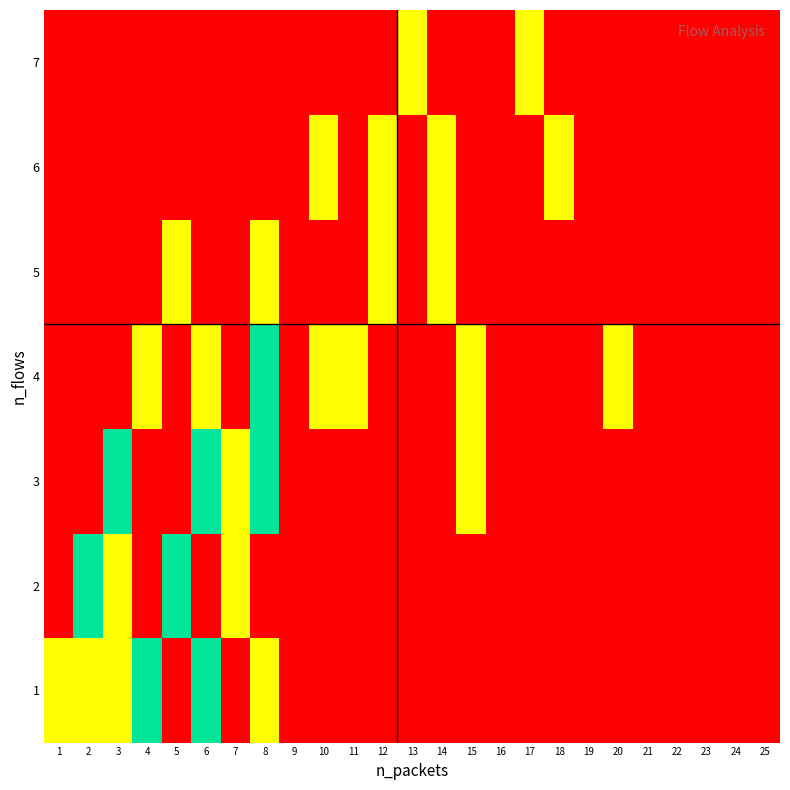

Reading left to right, what are all the values shown in this chart?

1: 1=1	2=1	3=1	4=2	5=0	6=2	7=0	8=1	9=0	10=0	11=0	12=0	13=0	14=0	15=0	16=0	17=0	18=0	19=0	20=0	21=0	22=0	23=0	24=0	25=0
2: 1=0	2=2	3=1	4=0	5=2	6=0	7=1	8=0	9=0	10=0	11=0	12=0	13=0	14=0	15=0	16=0	17=0	18=0	19=0	20=0	21=0	22=0	23=0	24=0	25=0
3: 1=0	2=0	3=2	4=0	5=0	6=2	7=1	8=2	9=0	10=0	11=0	12=0	13=0	14=0	15=1	16=0	17=0	18=0	19=0	20=0	21=0	22=0	23=0	24=0	25=0
4: 1=0	2=0	3=0	4=1	5=0	6=1	7=0	8=2	9=0	10=1	11=1	12=0	13=0	14=0	15=1	16=0	17=0	18=0	19=0	20=1	21=0	22=0	23=0	24=0	25=0
5: 1=0	2=0	3=0	4=0	5=1	6=0	7=0	8=1	9=0	10=0	11=0	12=1	13=0	14=1	15=0	16=0	17=0	18=0	19=0	20=0	21=0	22=0	23=0	24=0	25=0
6: 1=0	2=0	3=0	4=0	5=0	6=0	7=0	8=0	9=0	10=1	11=0	12=1	13=0	14=1	15=0	16=0	17=0	18=1	19=0	20=0	21=0	22=0	23=0	24=0	25=0
7: 1=0	2=0	3=0	4=0	5=0	6=0	7=0	8=0	9=0	10=0	11=0	12=0	13=1	14=0	15=0	16=0	17=1	18=0	19=0	20=0	21=0	22=0	23=0	24=0	25=0